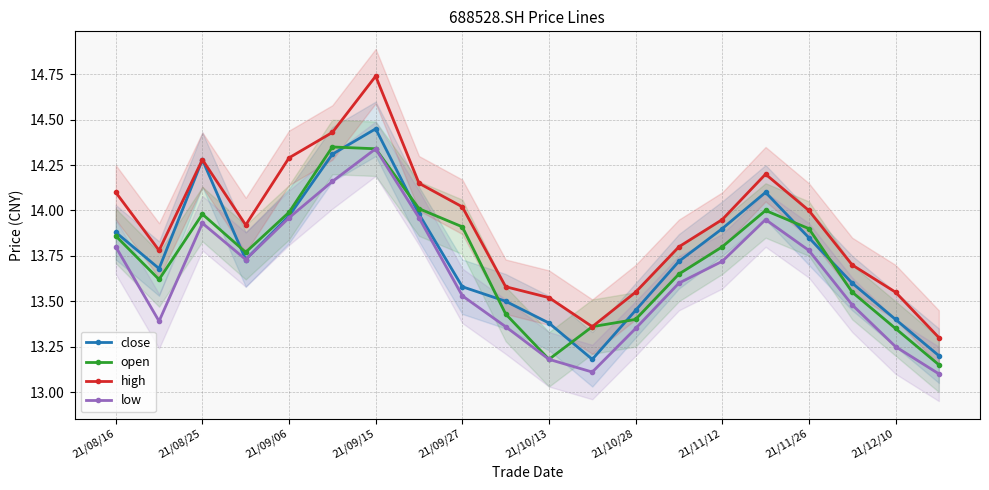

In high, how many points are lower than both neighbors (excluding endpoints)?

3